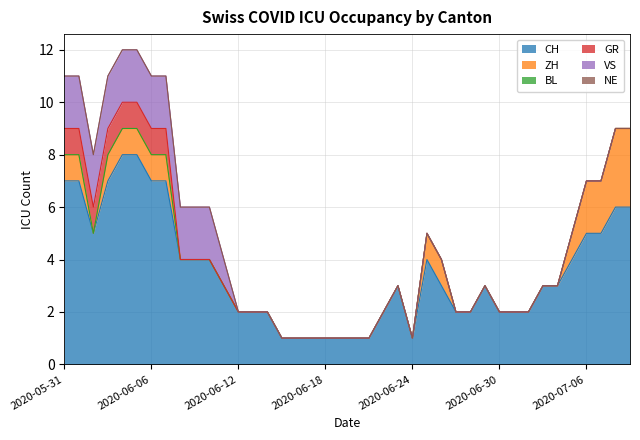

What are all the series names shown in the legend?

CH, ZH, BL, GR, VS, NE